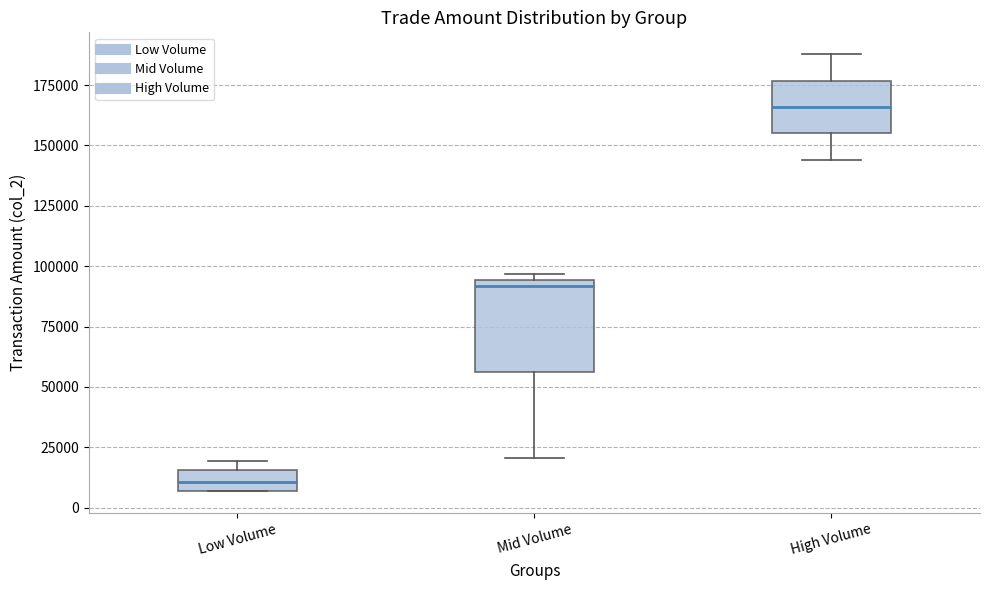

Reading left to right, read every box against the y-axis: the position of its median line, the range the box covers, and the ends of its whiskers. The values are not printed on the chart, so give them approximately, as read against the axis.

Low Volume: median 10000, box 5000 to 15000, whiskers 5000 to 20000
Mid Volume: median 90000, box 55000 to 95000, whiskers 20000 to 95000 (just above the box's upper edge)
High Volume: median 165000, box 155000 to 175000, whiskers 145000 to 190000